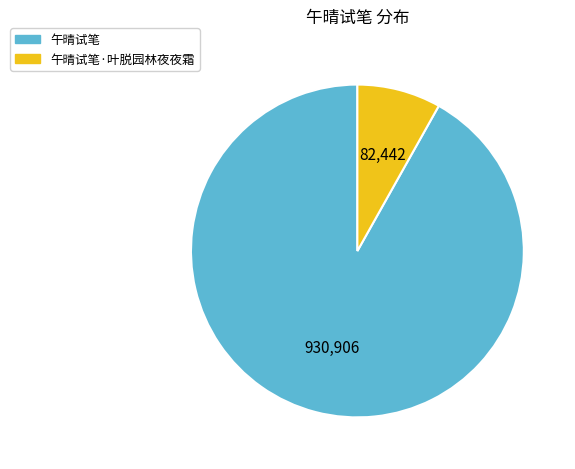

Is there any slice that represents more than half of the pie?

Yes